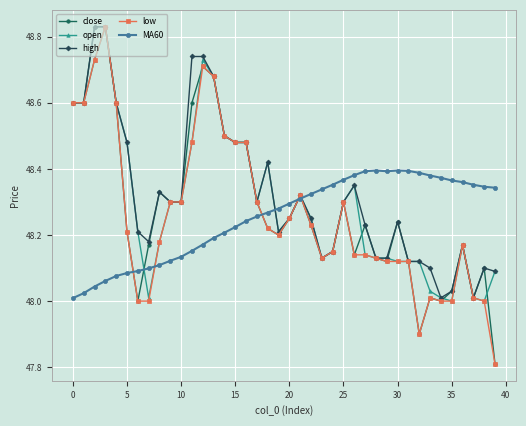

True or false: open has more than 1 interior local peaks.

True